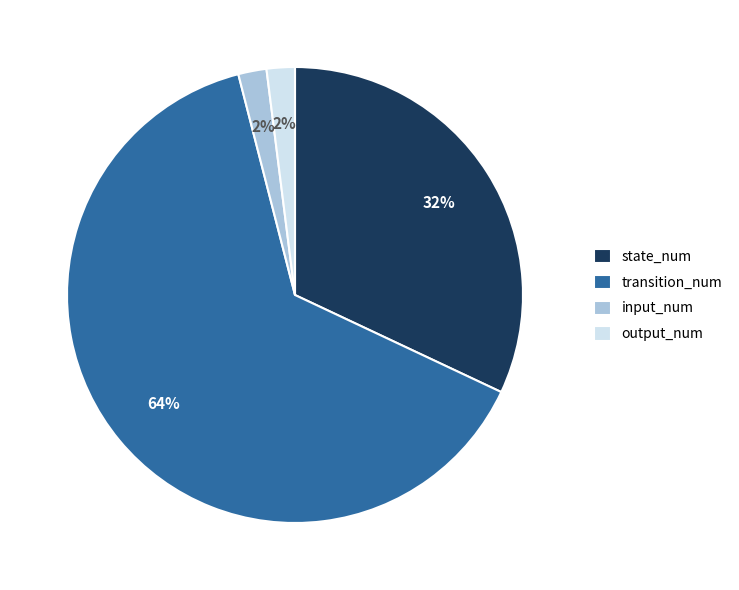

To the nearest percent, what is the average slice percentage?

25%